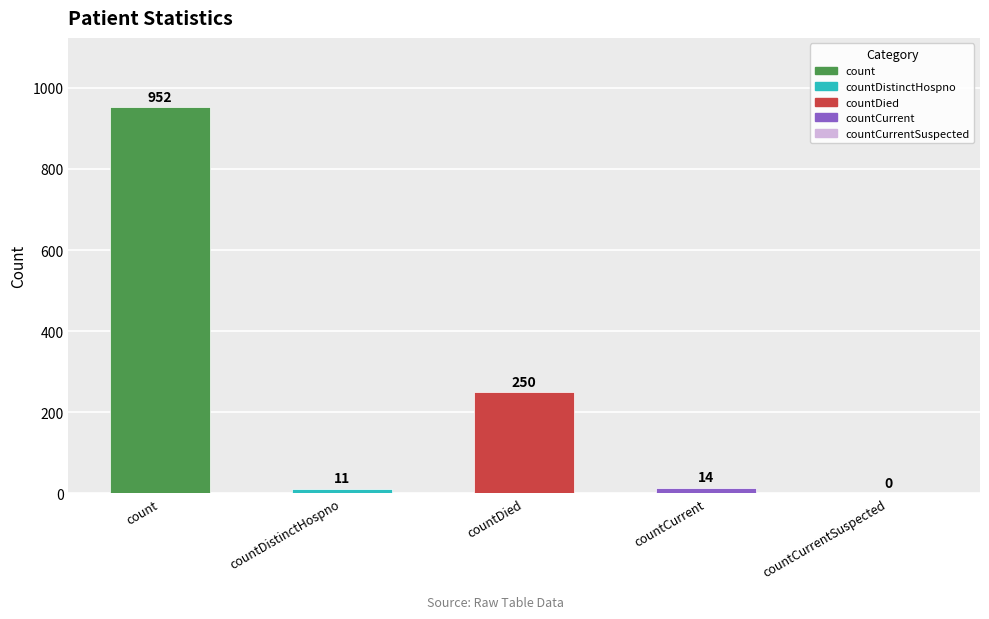

True or false: the data shows 162 at countDied.

False